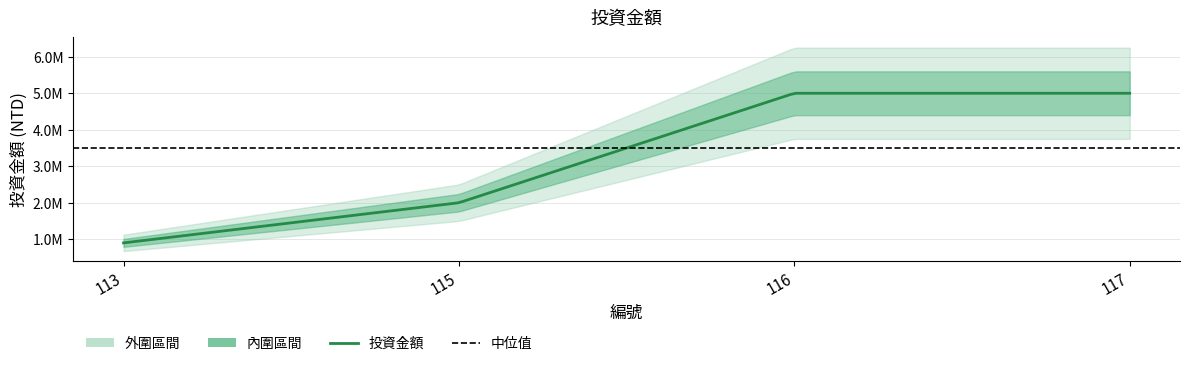

Is it true that the value at 115 is 2000000?

True